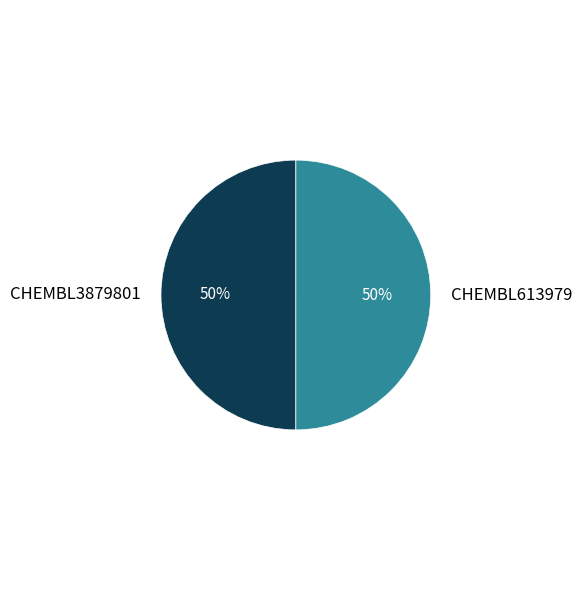

Is the sum of CHEMBL3879801 and CHEMBL613979 greater than half?

Yes